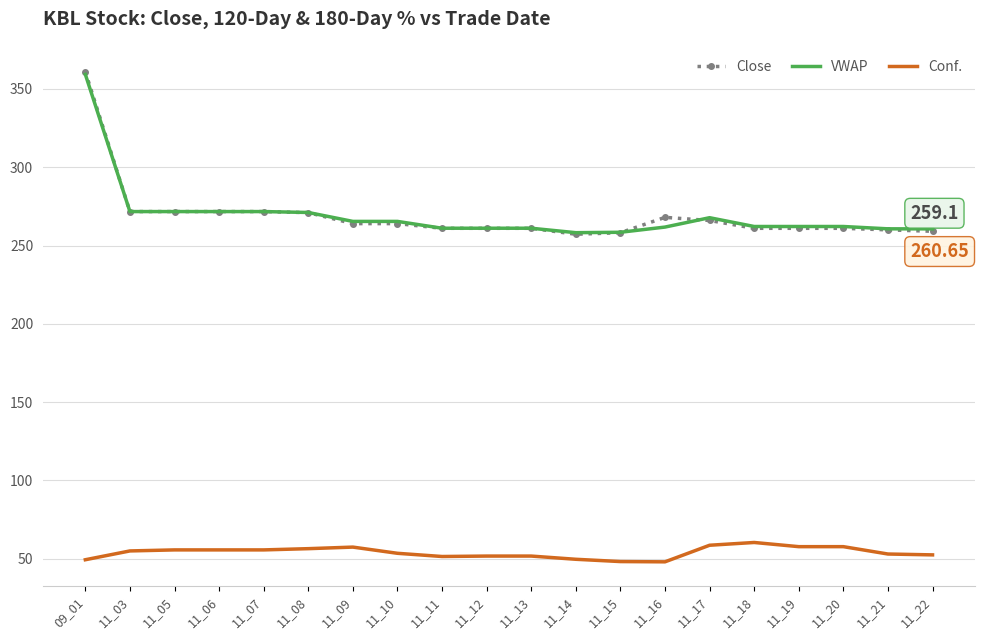

True or false: Conf. has a value of 60.4 at 11_18.

True